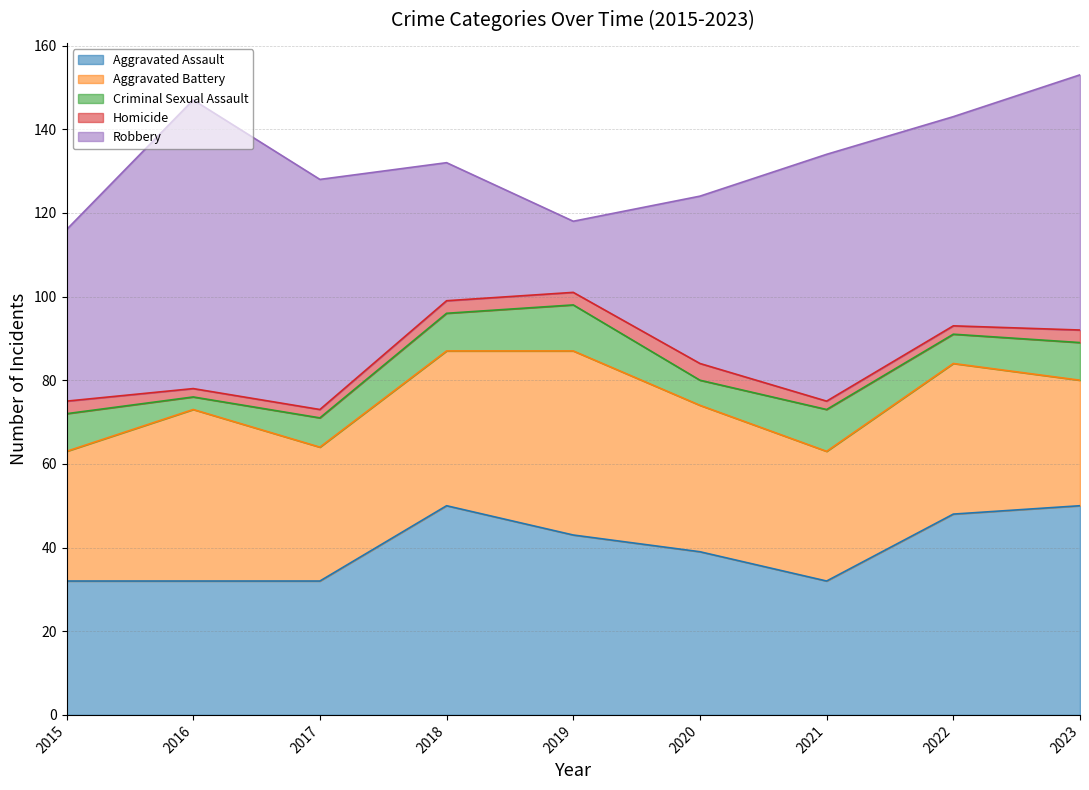

Rank the series by their maximum value, from lowest to highest.

Homicide, Criminal Sexual Assault, Aggravated Battery, Aggravated Assault, Robbery